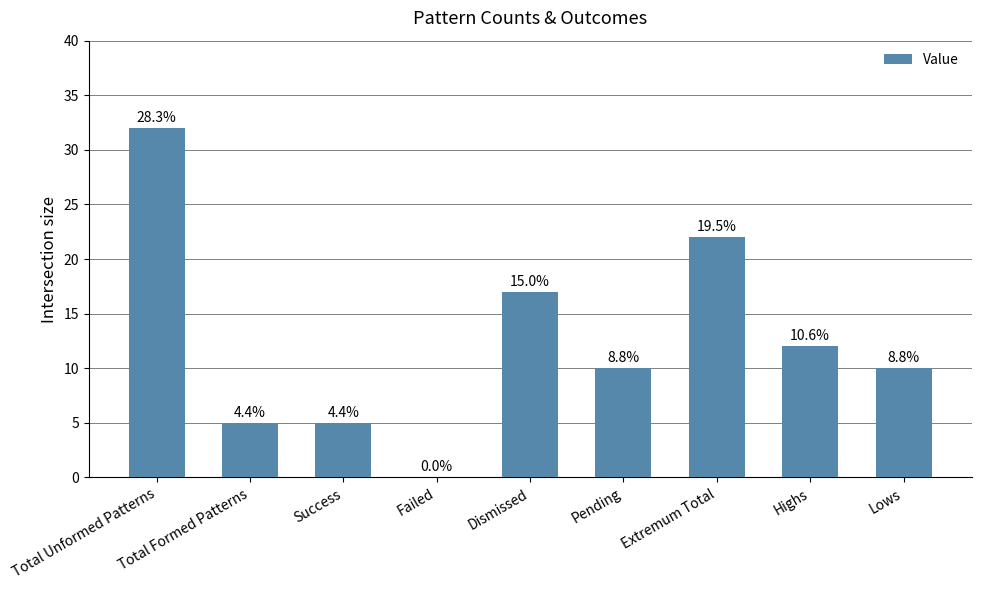

Reading left to right, extract all data points from this chart.

32	5	5	0	17	10	22	12	10